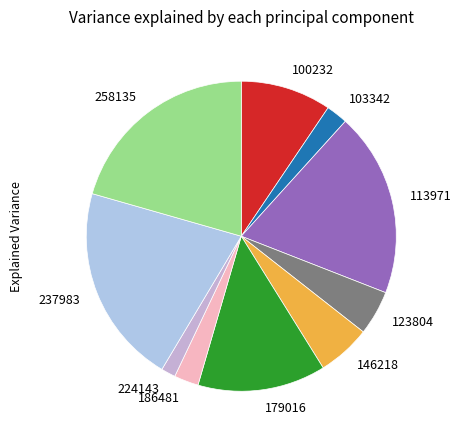

Is the sum of 103342 and 224143 greater than half?

No